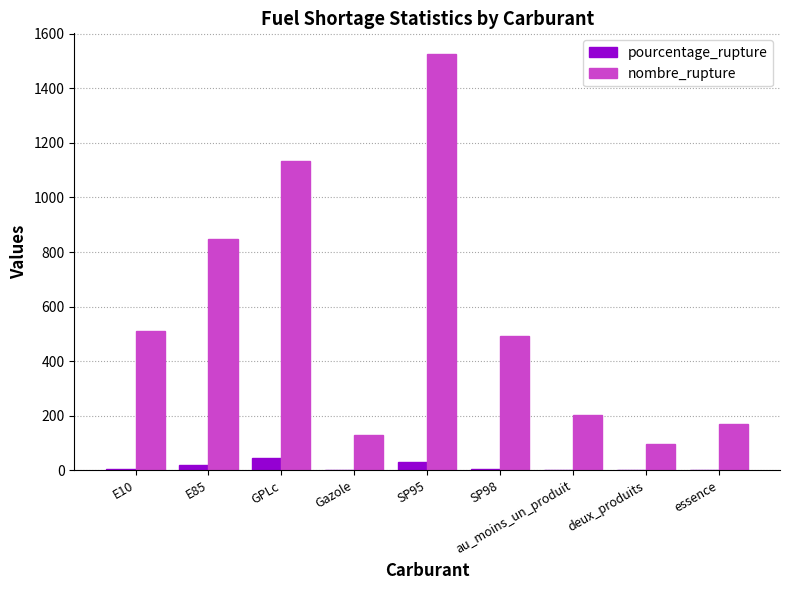

Which series has the largest total across all categories?

nombre_rupture